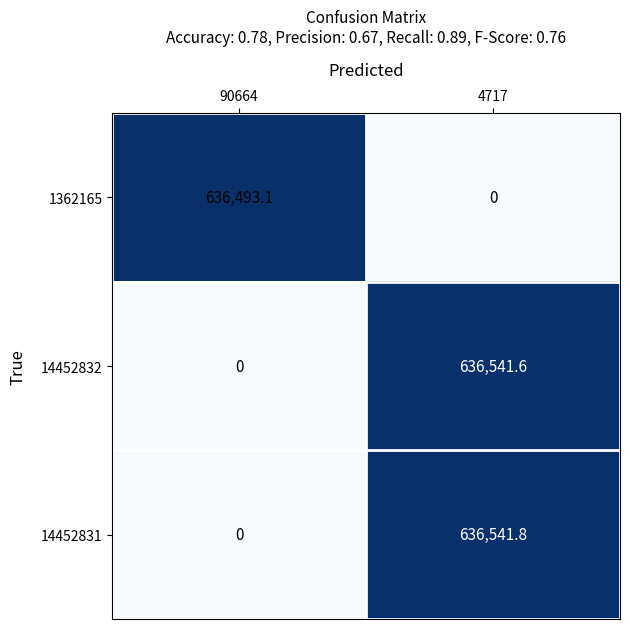

At which category is the sum across all series the highest?

4717